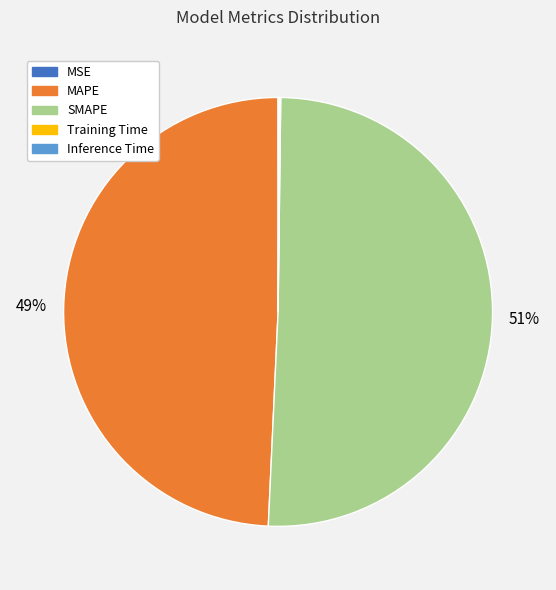

Does any single category account for the majority?

Yes